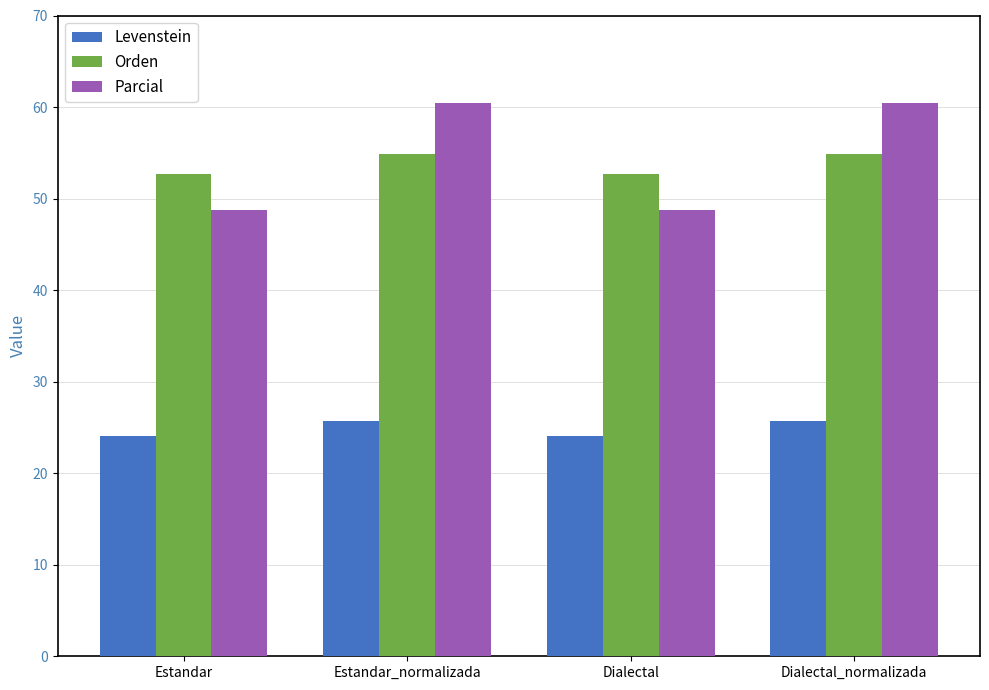

Rank the series at Dialectal from highest to lowest value.

Orden, Parcial, Levenstein